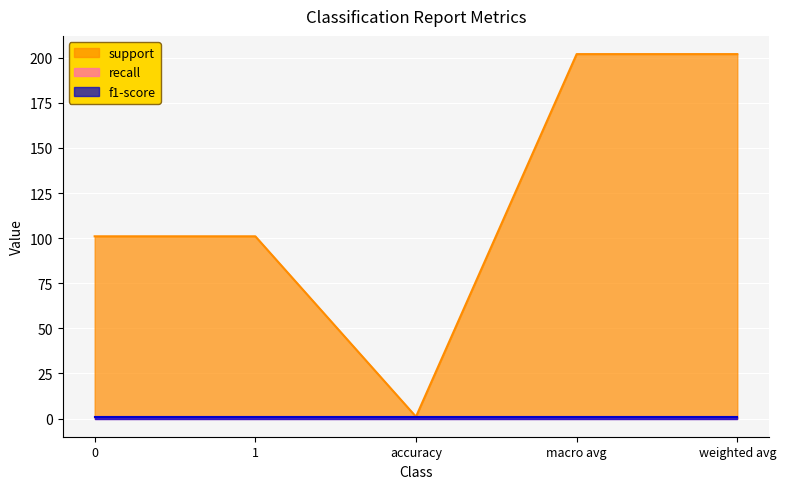

True or false: f1-score has more than 1 interior local peaks.

False